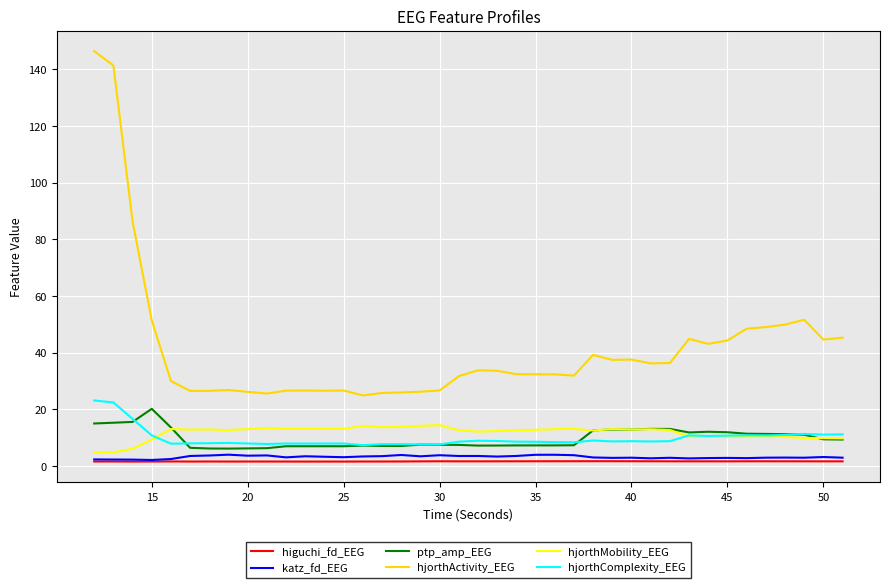

What are all the series names shown in the legend?

higuchi_fd_EEG, katz_fd_EEG, ptp_amp_EEG, hjorthActivity_EEG, hjorthMobility_EEG, hjorthComplexity_EEG